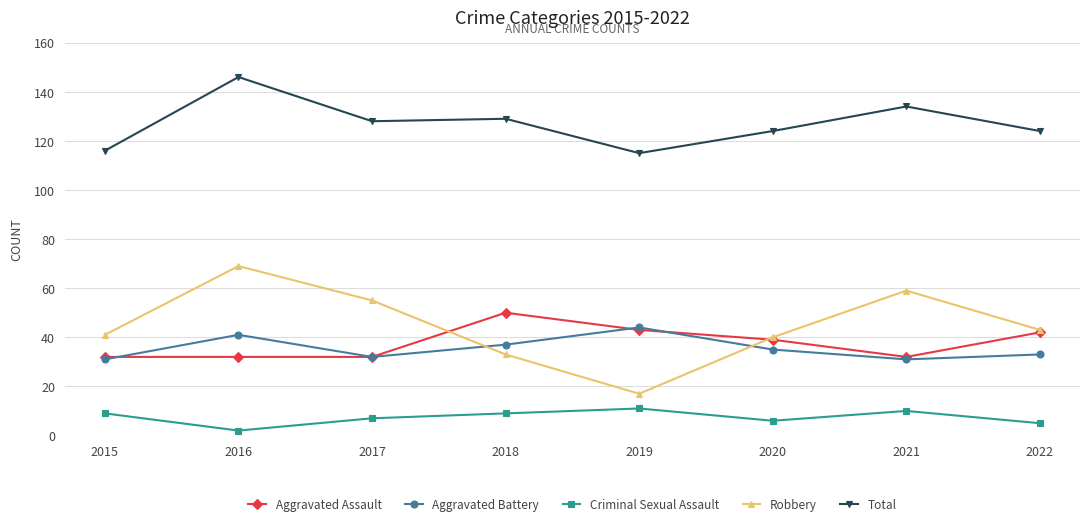

True or false: Aggravated Assault and Criminal Sexual Assault intersect in this chart.

False